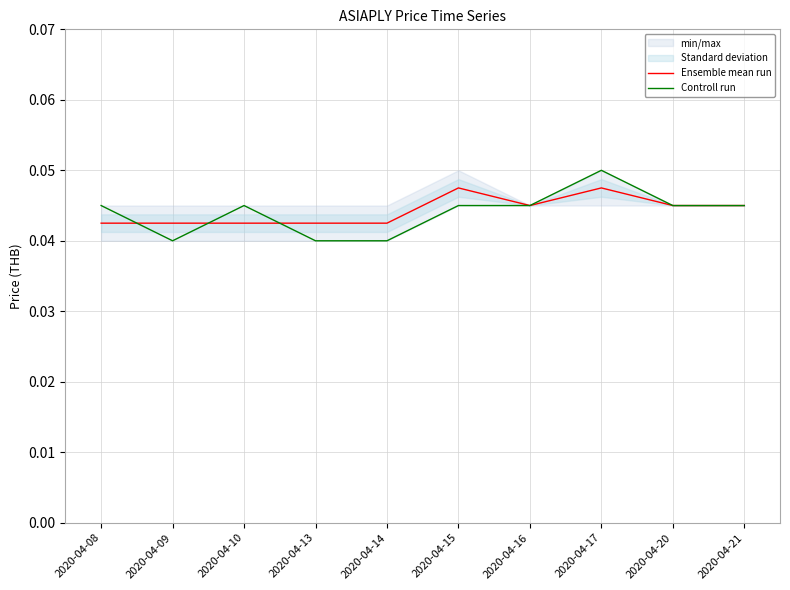

Reading right to left, list all the values displayed in this chart.

Ensemble mean run: 0.0	0.0	0.0	0.0	0.0	0.0	0.0	0.0	0.0	0.0
Controll run: 0.0	0.0	0.1	0.0	0.0	0.0	0.0	0.0	0.0	0.0